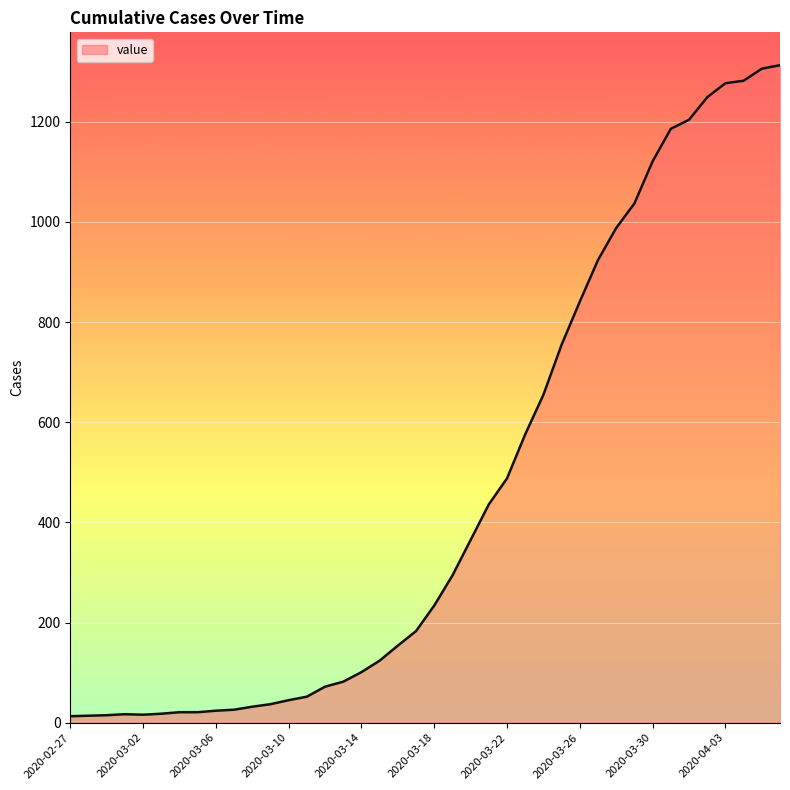

What is the maximum value shown in the chart?

1313